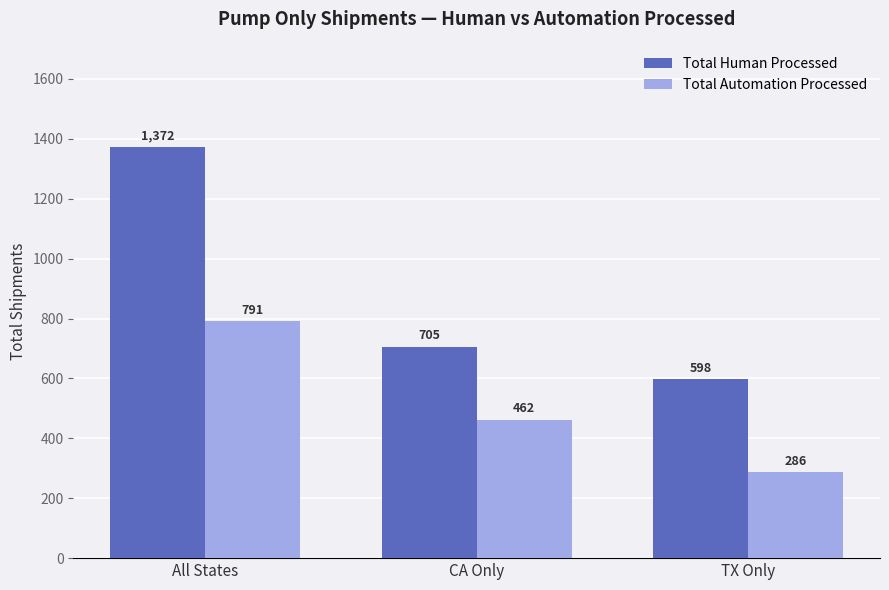

Which series changed the most between All States and TX Only?

Total Human Processed